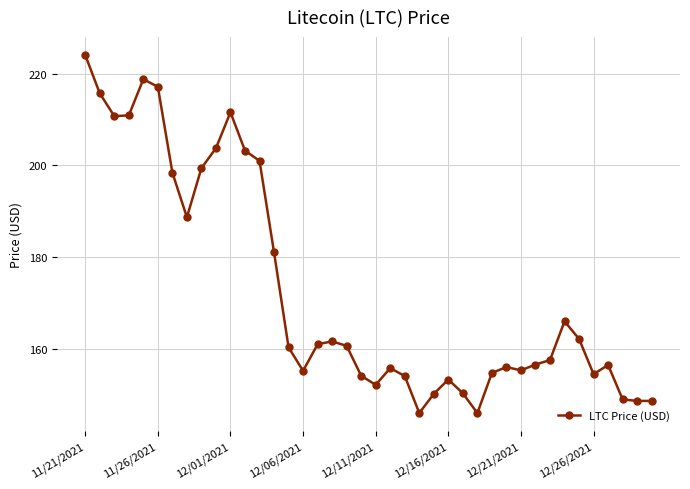

What is the greatest value displayed?

224.1